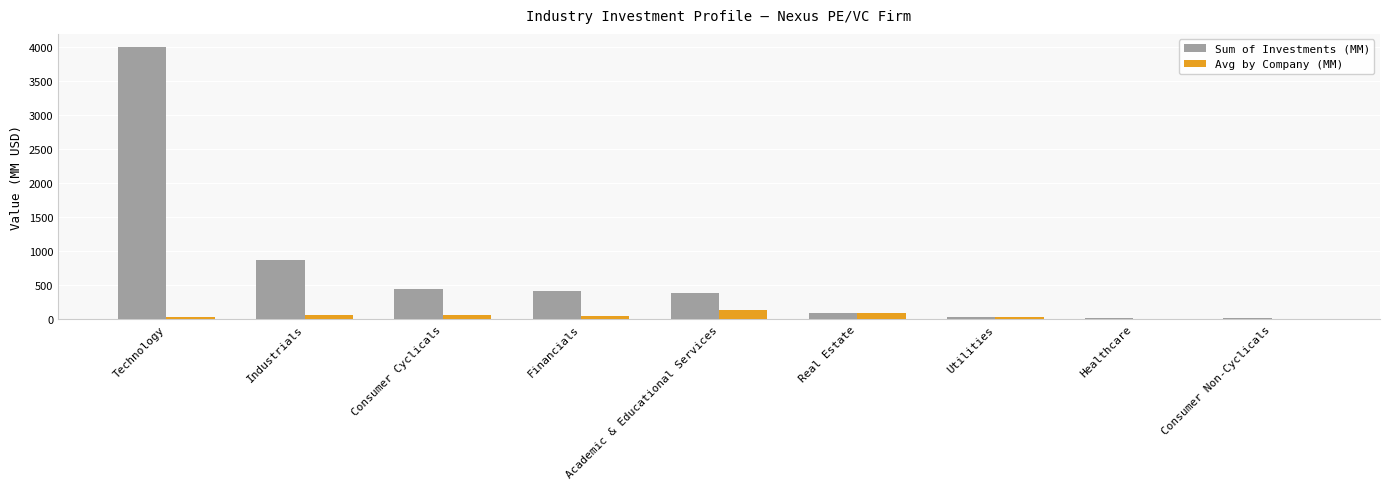

How many data points does each series have?

9